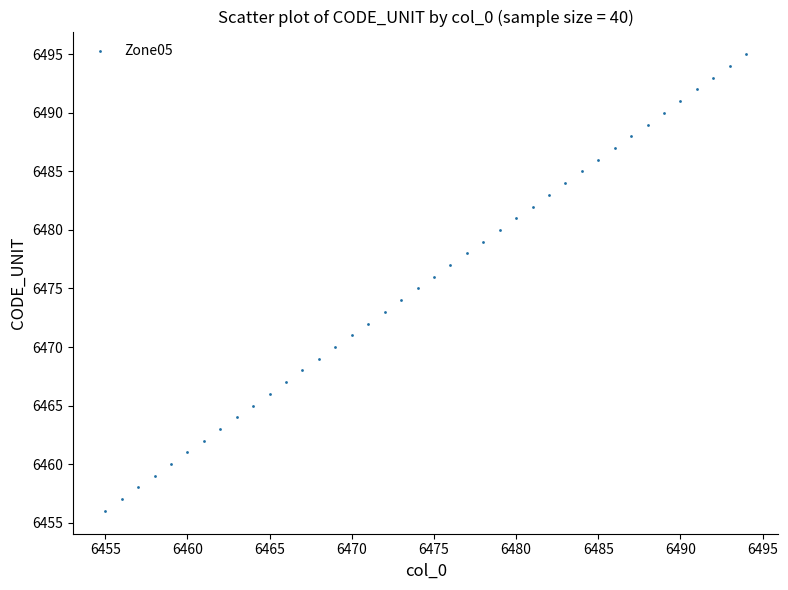

What is the range of X values (max minus min)?

39